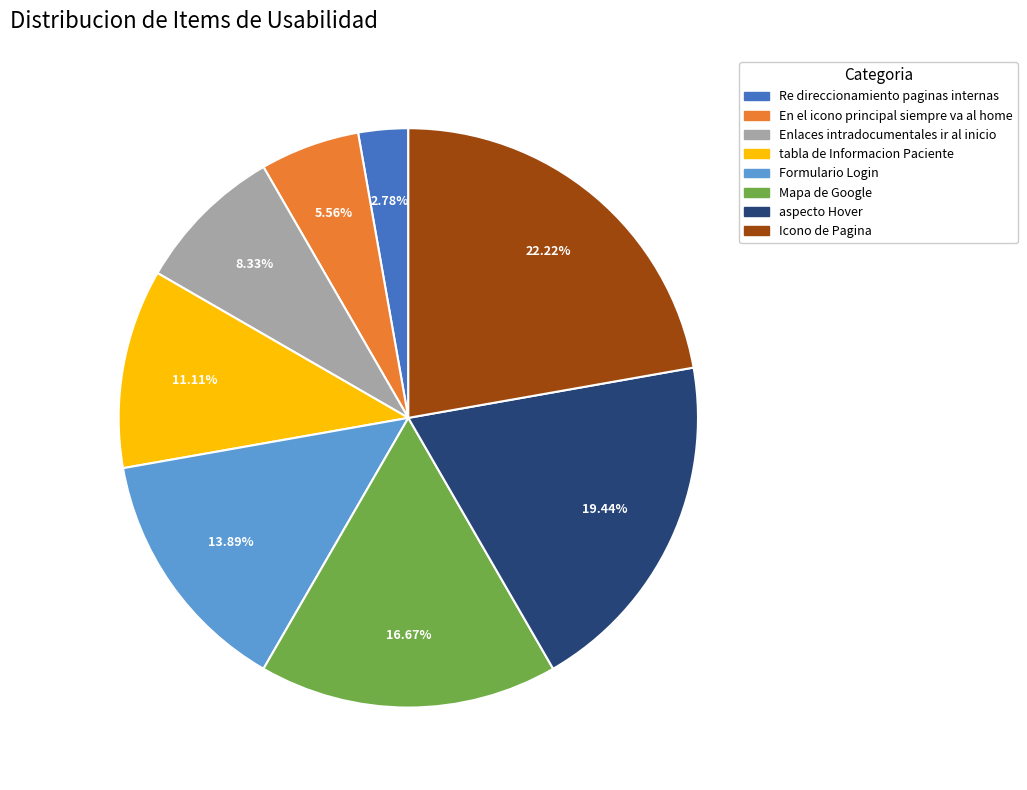

To the nearest percent, what percentage of the pie is aspecto Hover?

19%